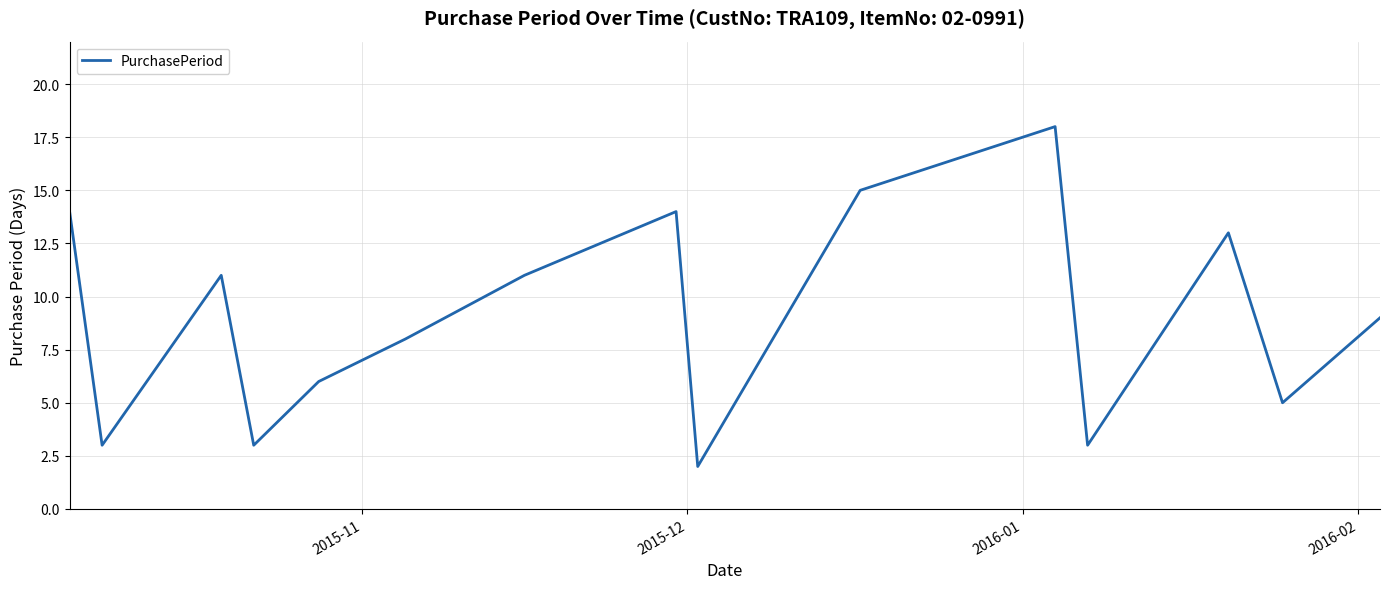

How many values are below 9?

7